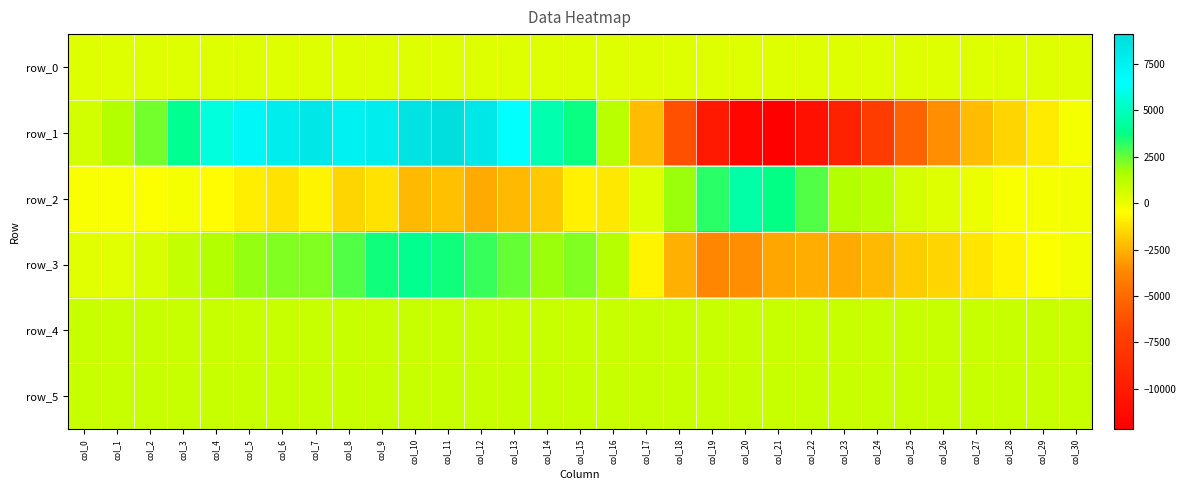

What is the difference between the second highest and minimum values in the row_0 series?

1.5